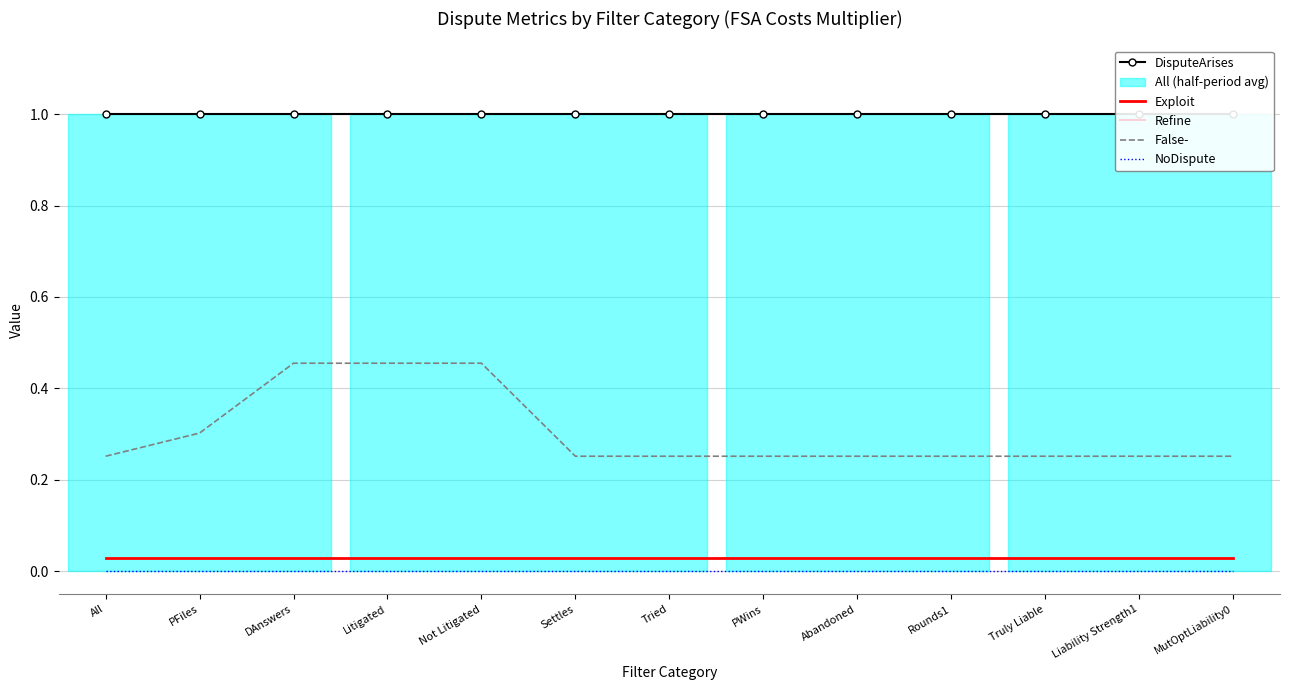

Is the value of DisputeArises at Not Litigated greater than the value of Refine at Settles?

Yes